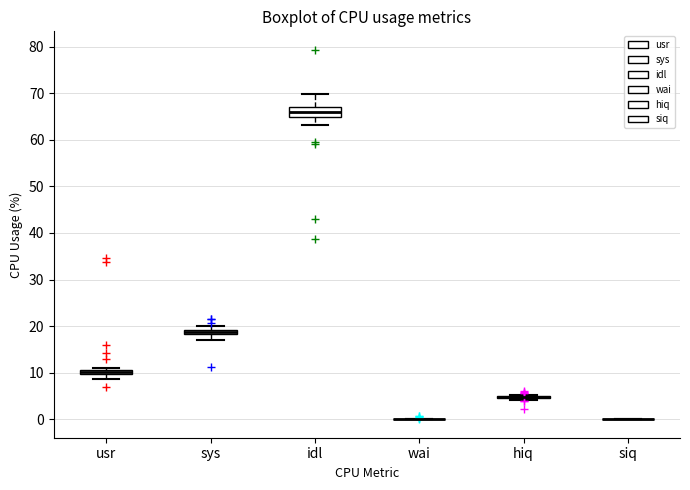

Which box is the tallest, from its lower edge to its upper edge?

idl